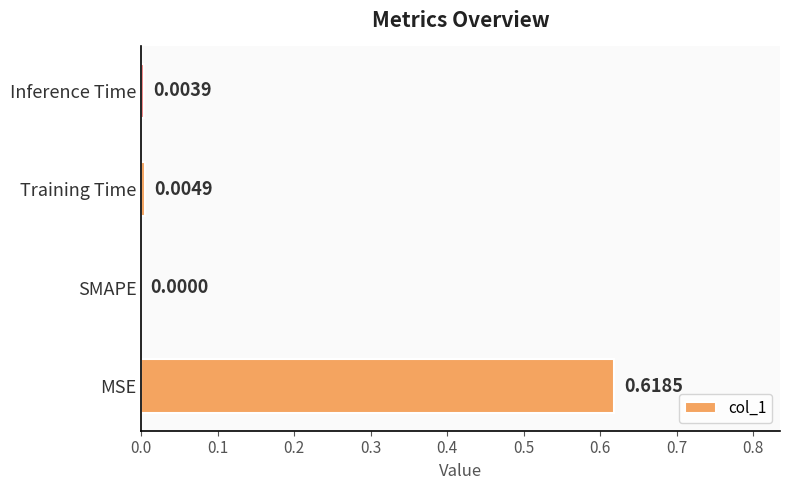

Between Inference Time and SMAPE, which is larger?

Inference Time